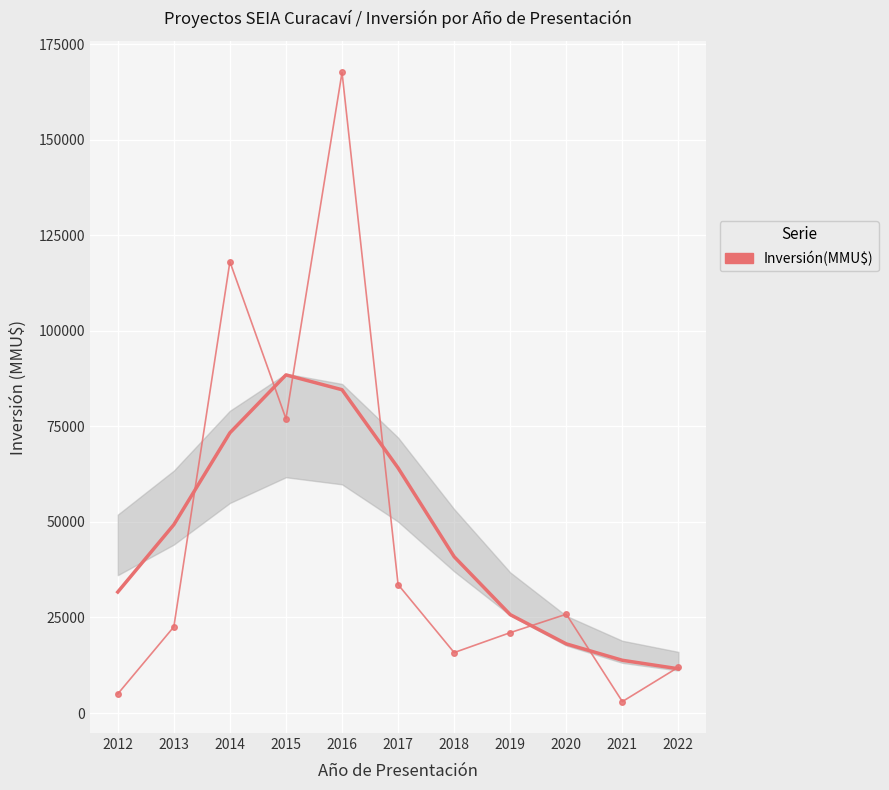

How many points are higher than both their immediate neighbors (excluding endpoints)?

3